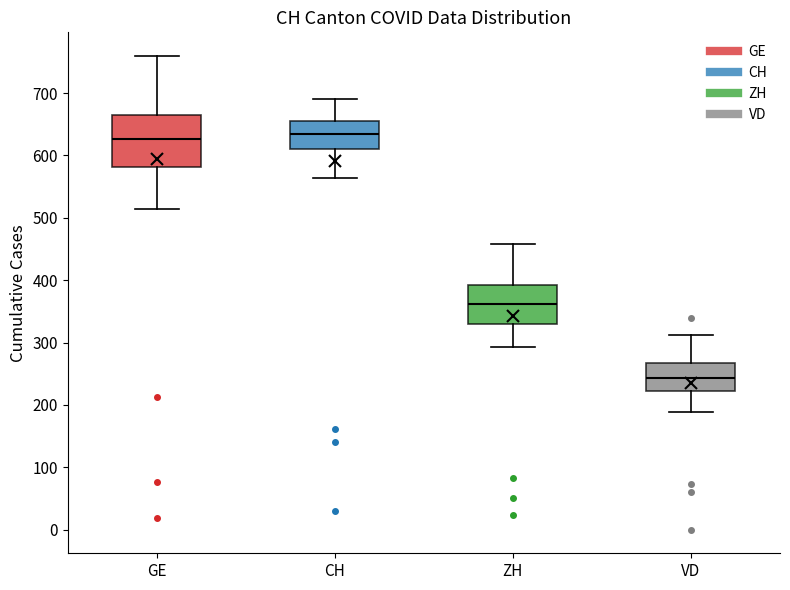

Which box is the tallest, from its lower edge to its upper edge?

GE